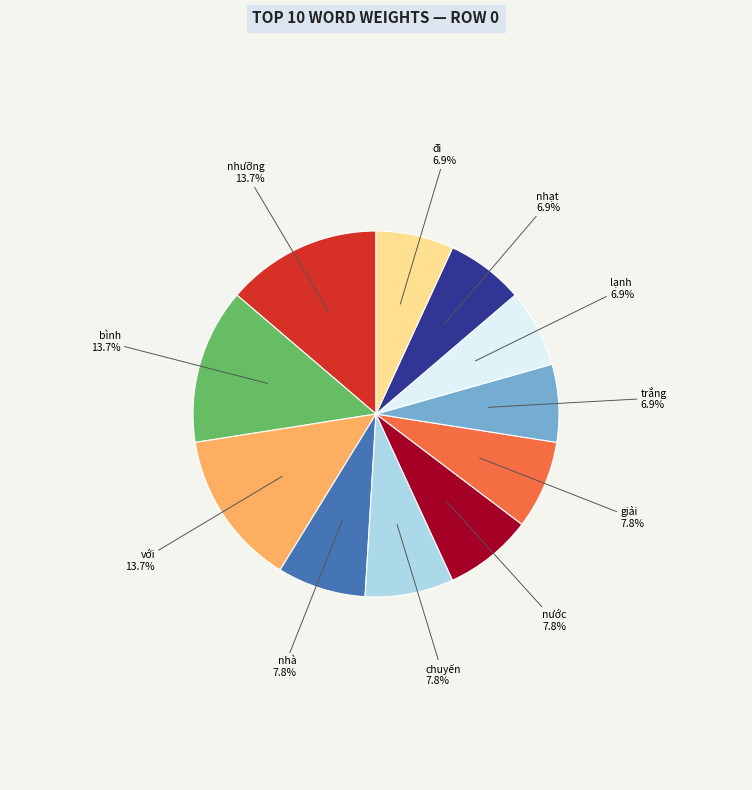

Is lạnh the majority of the pie?

No